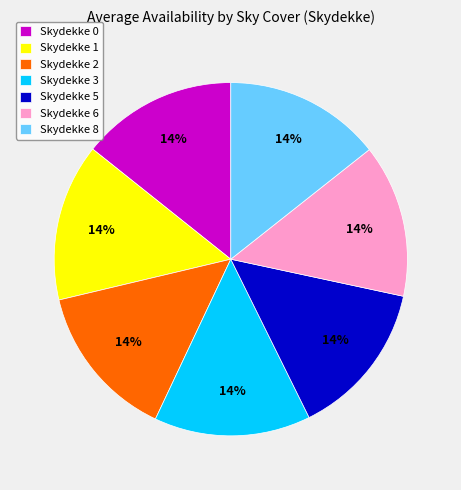

What percentage is the Skydekke 5 slice, to the nearest percent?

14%